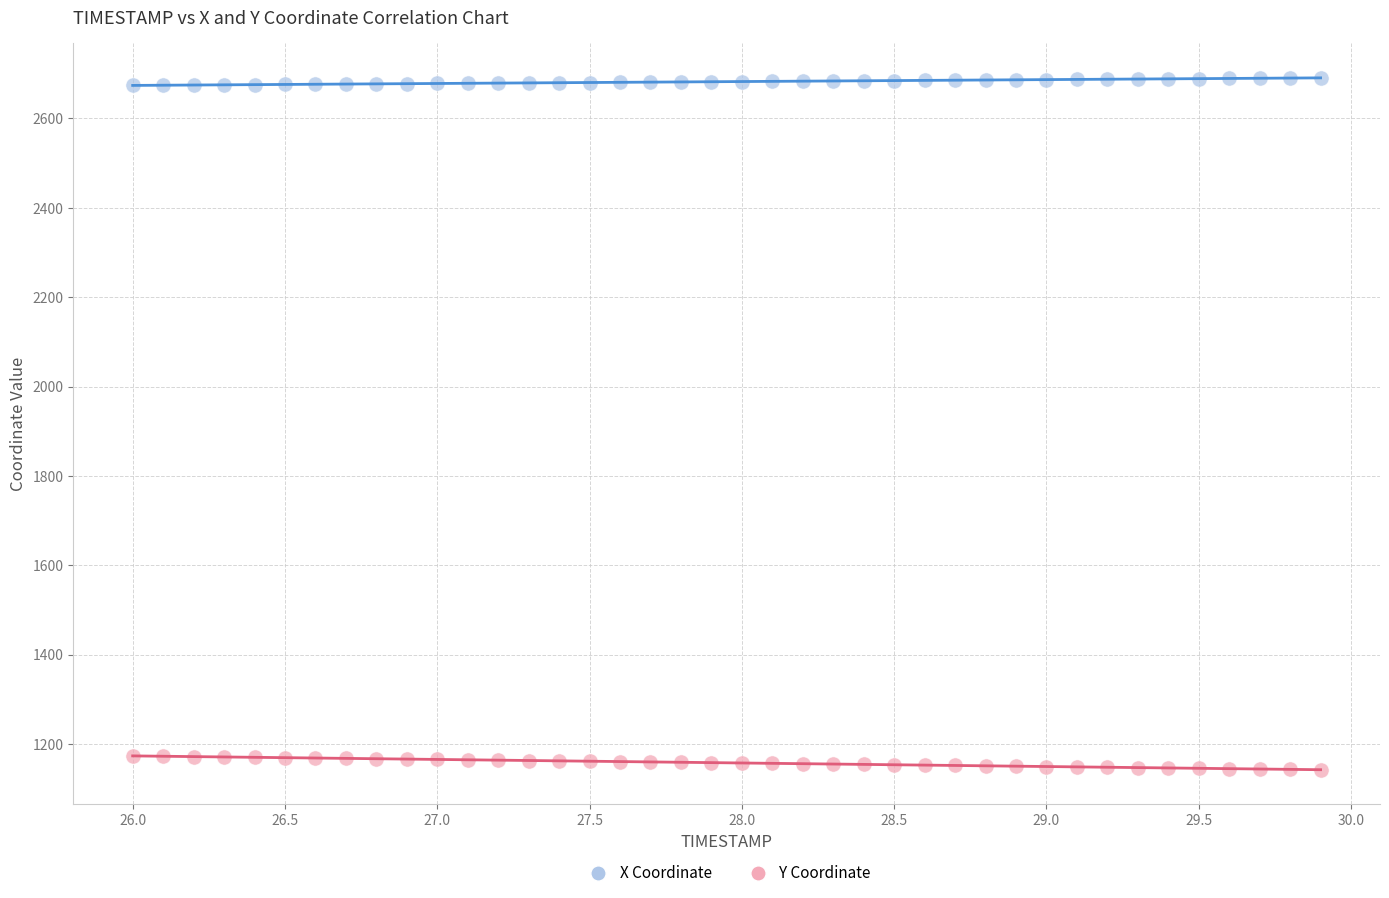

What is the X range (max minus min) for the scatter plot?

3.9